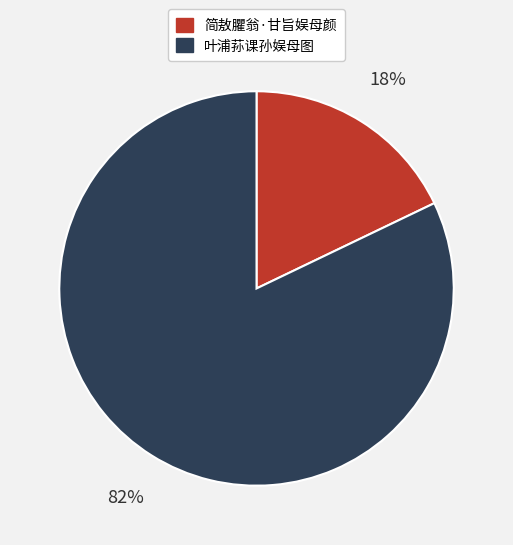

Which slice is the smallest?

简敖臞翁·甘旨娱母颜